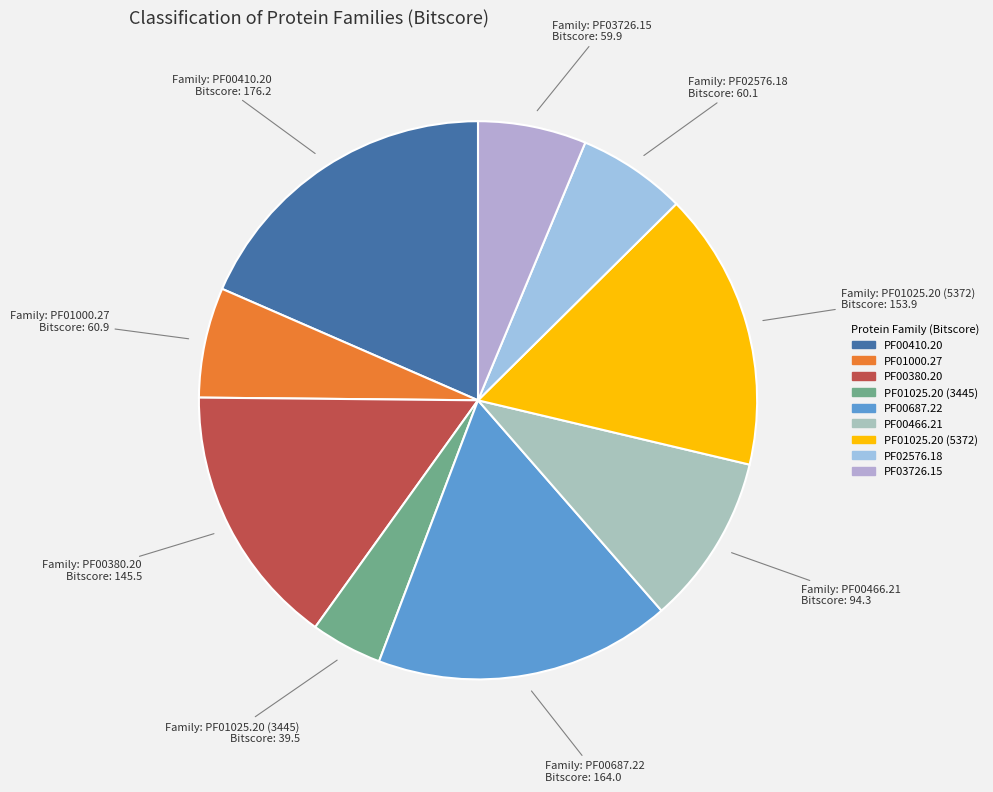

What is the ratio of the value at PF00466.21 to the value at PF02576.18?

1.6